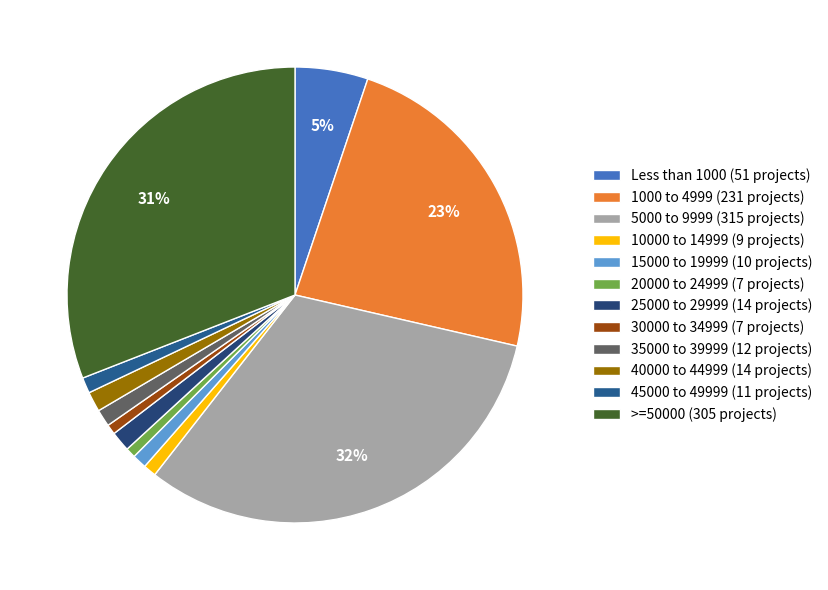

Approximately how many times larger is the value at >=50000 compared to 20000 to 24999?

43.6